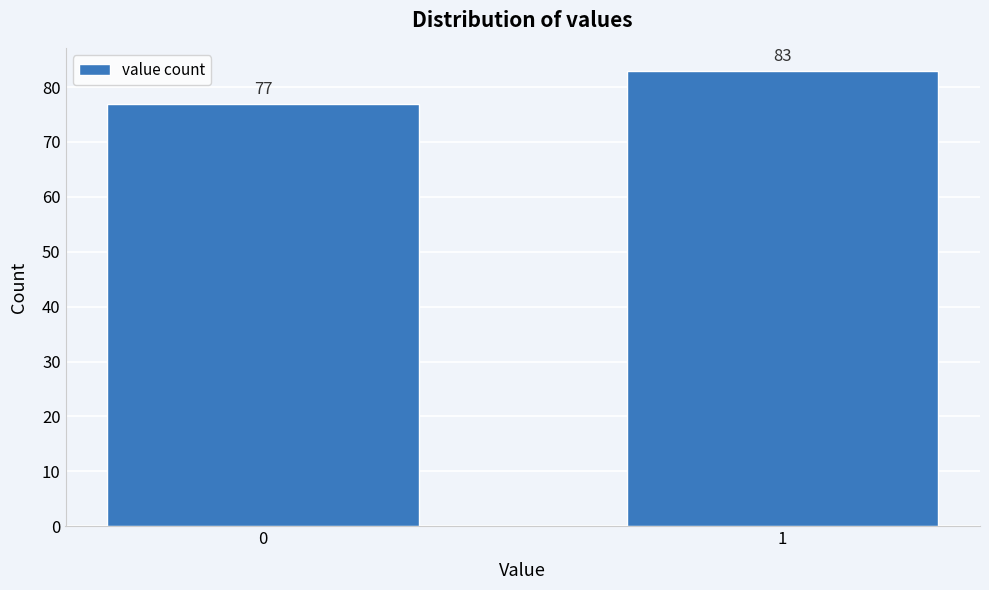

Reading right to left, transcribe all the data shown in this chart.

83	77